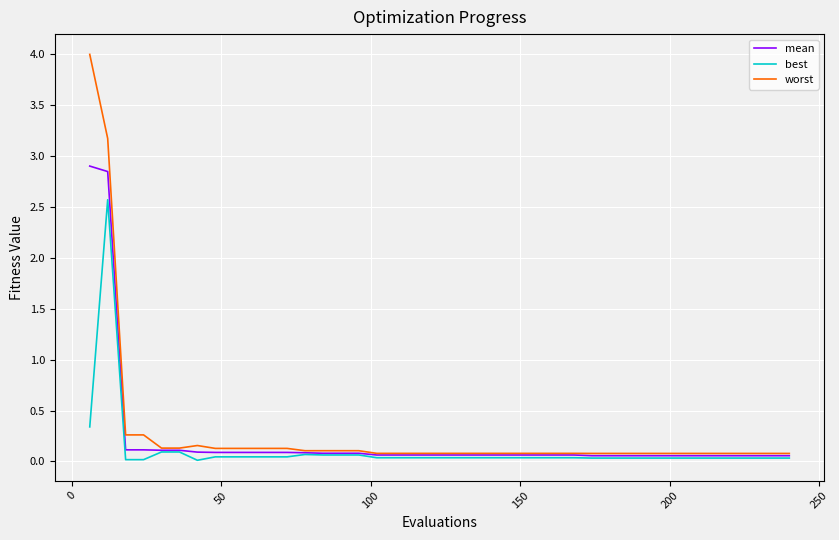

Rank the series by their maximum value, from highest to lowest.

worst, mean, best